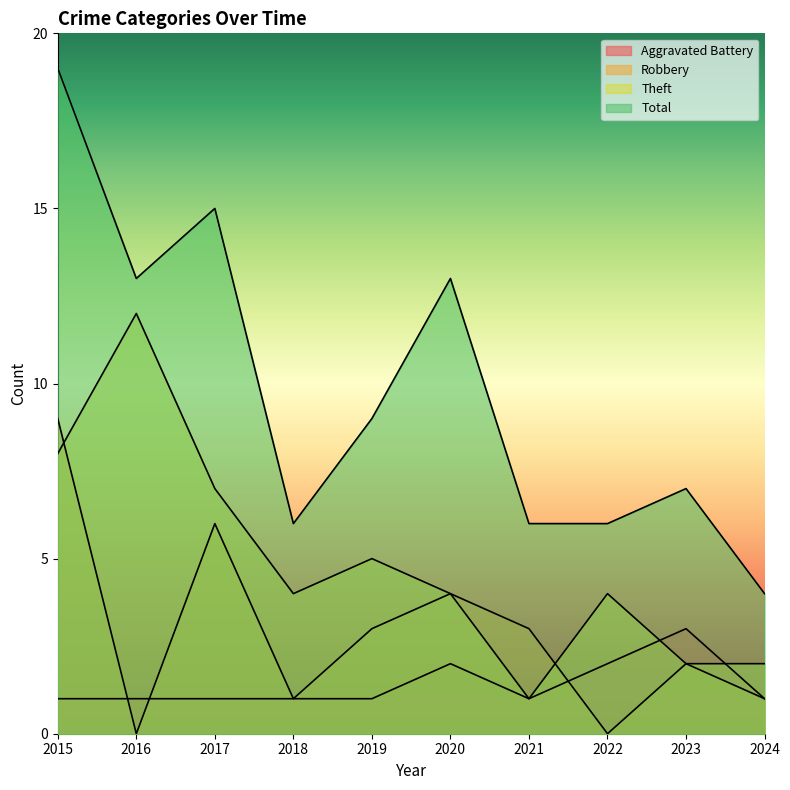

Count the number of data series in this chart.

4